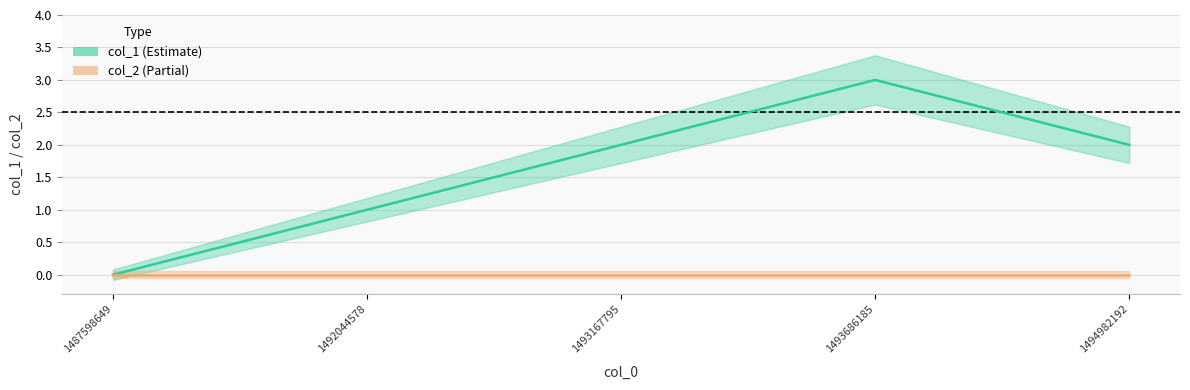

List the labels in order of value, largest first.

1493686185, 1493167795, 1494982192, 1492044578, 1487598649